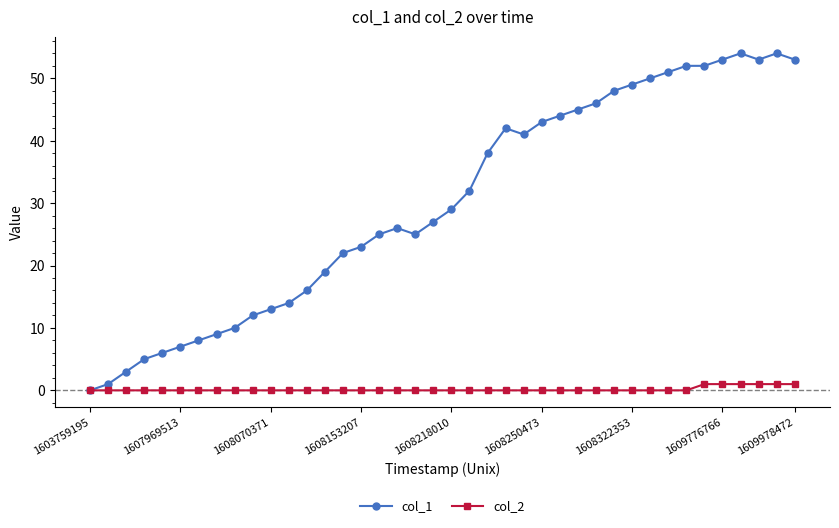

Rank the series by their maximum value, from highest to lowest.

col_1, col_2